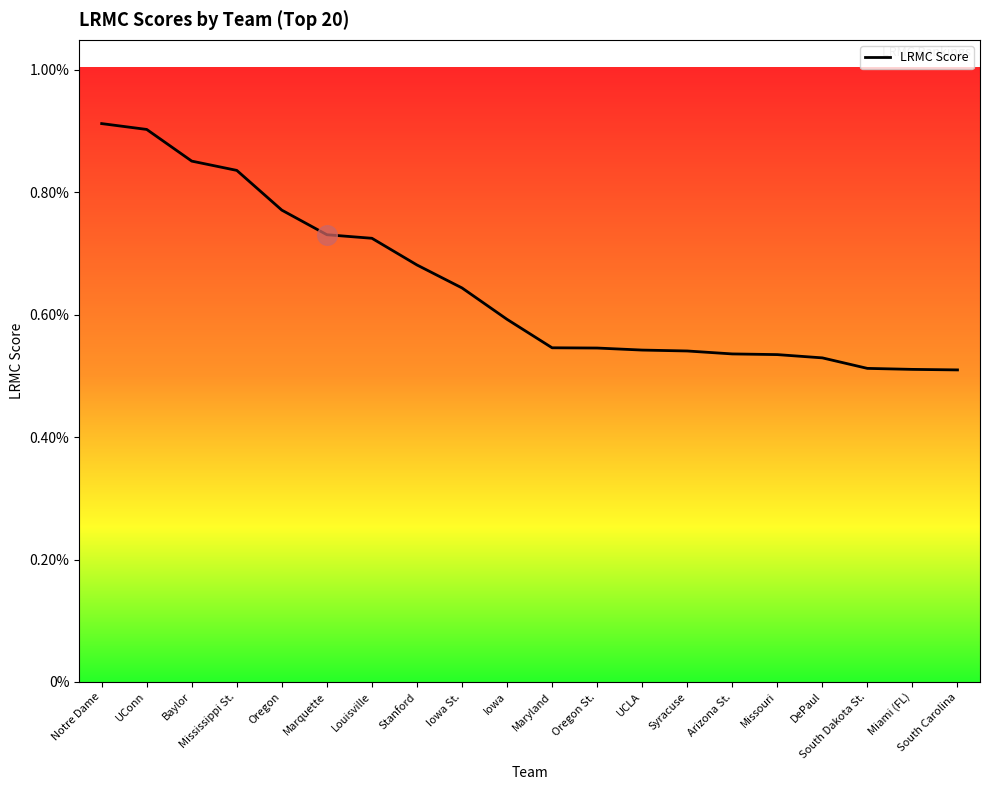

Between South Carolina and Louisville, which is larger?

Louisville